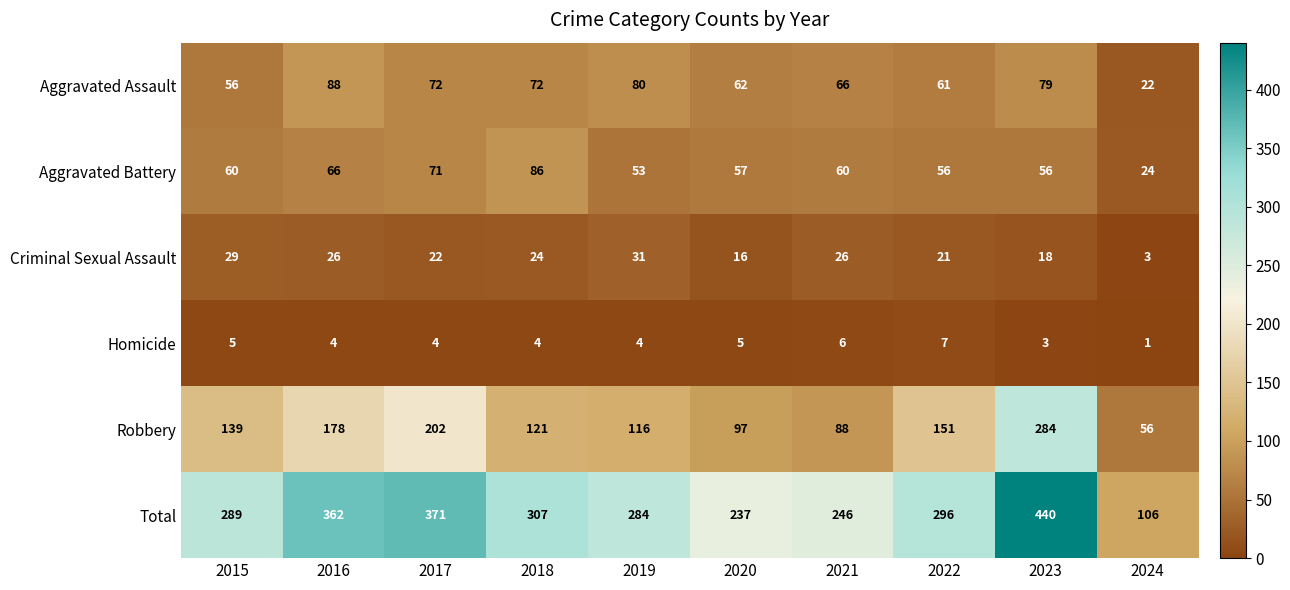

At which label is Aggravated Assault closest to 55?

2015